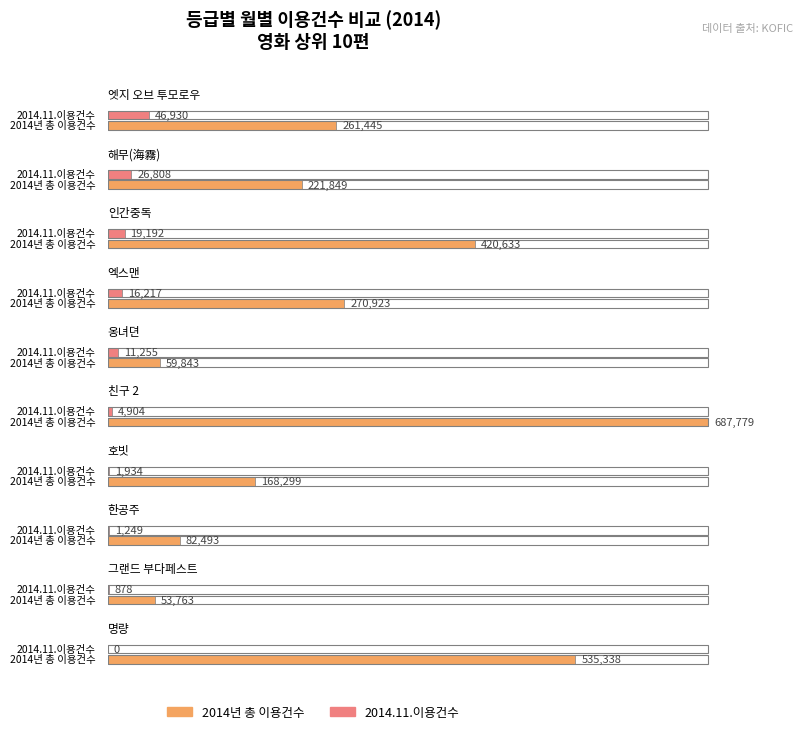

What is the greatest value displayed?

687779